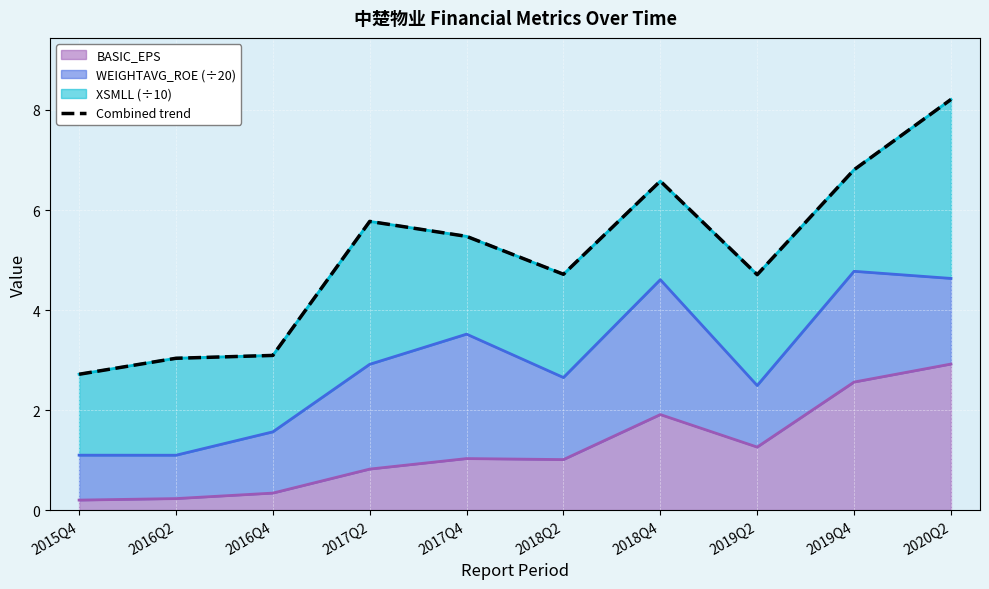

True or false: the data shows 11.3 at 2018Q4.

False